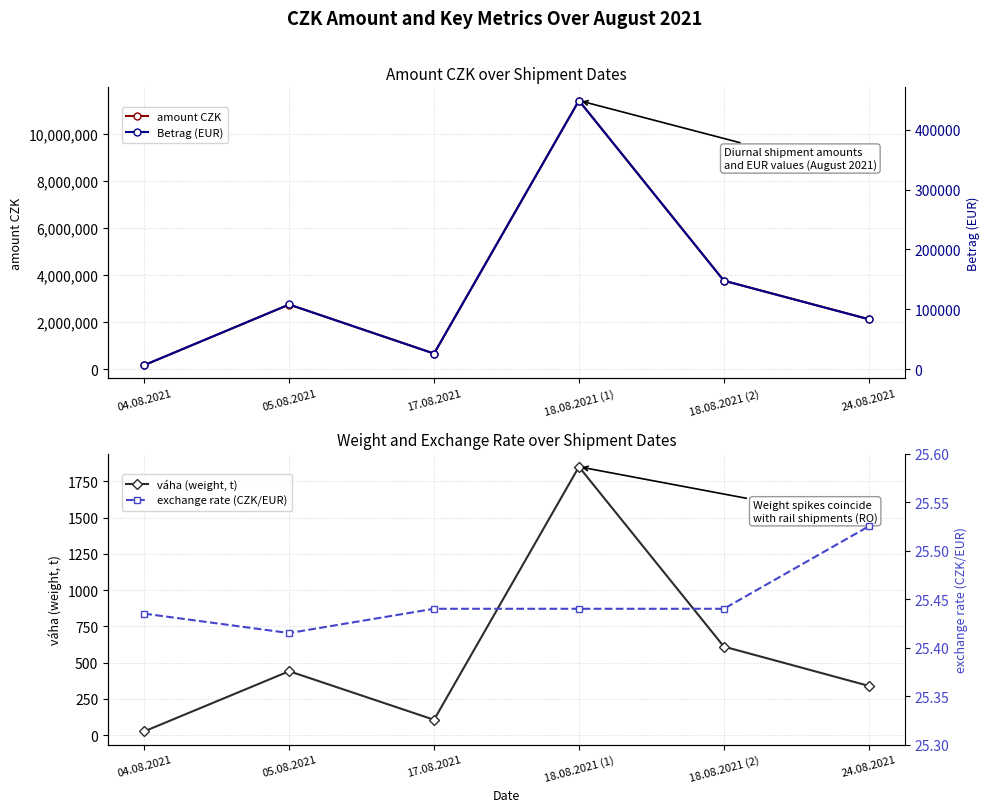

Reading left to right, what are all the values shown in this chart?

amount CZK: 04.08.2021=166690.8	05.08.2021=2742227.7	17.08.2021=658059.0	18.08.2021 (1)=11413020.0	18.08.2021 (2)=3757488.0	24.08.2021=2123105.7
váha (weight, t): 04.08.2021=25.6	05.08.2021=440.4	17.08.2021=105.6	18.08.2021 (1)=1850.0	18.08.2021 (2)=610.3	24.08.2021=339.5
Betrag (EUR): 04.08.2021=6553.6	05.08.2021=107898.0	17.08.2021=25867.1	18.08.2021 (1)=448625.0	18.08.2021 (2)=147700.0	24.08.2021=83177.5
exchange rate (CZK/EUR): 04.08.2021=25.4	05.08.2021=25.4	17.08.2021=25.4	18.08.2021 (1)=25.4	18.08.2021 (2)=25.4	24.08.2021=25.5